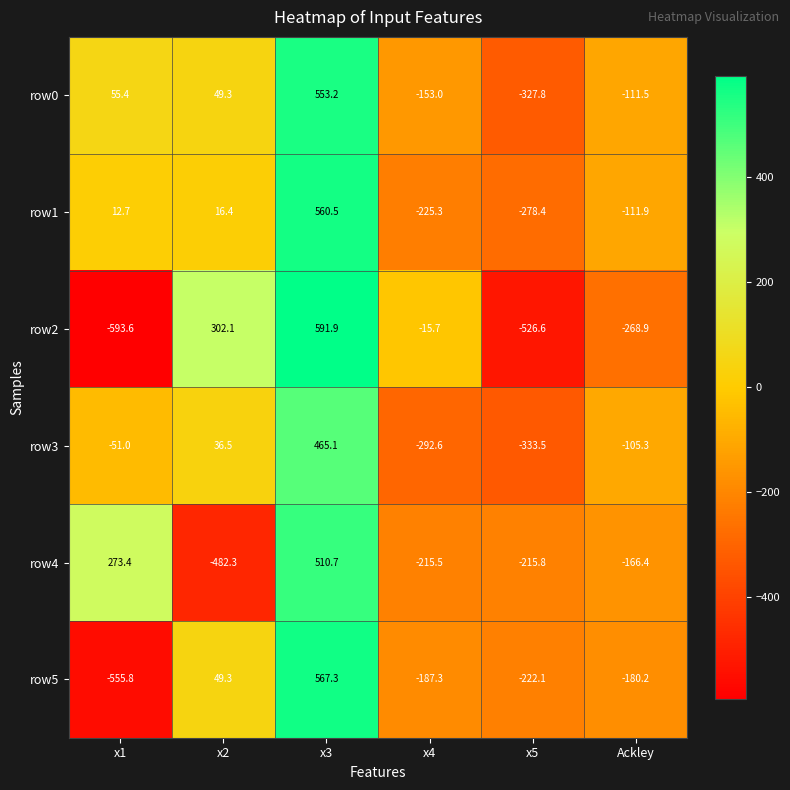

Which category has the lowest value across all series?

x1